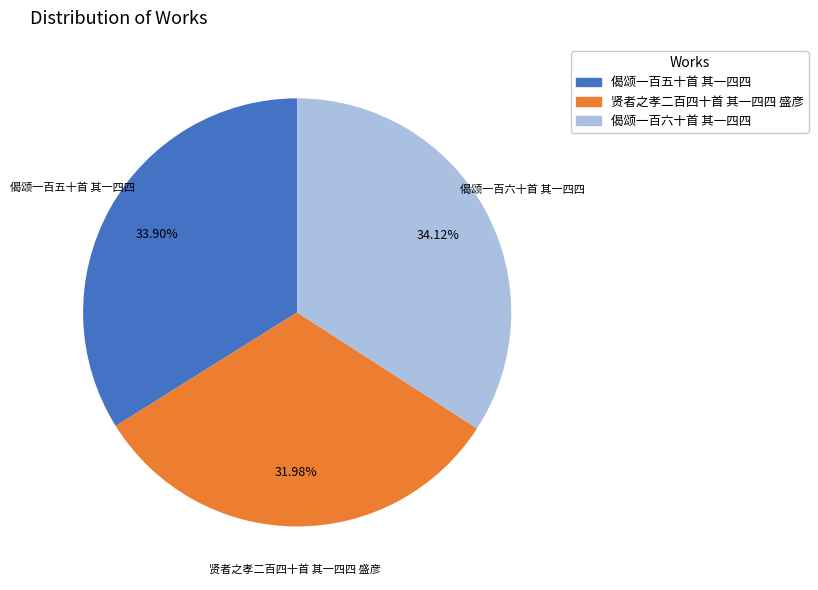

What percentage is the 贤者之孝二百四十首 其一四四 盛彦 slice, to the nearest percent?

32%